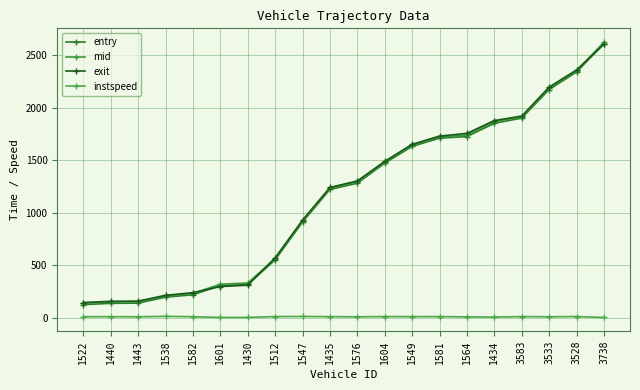

Does the chart display data point markers on the line(s)?

Yes